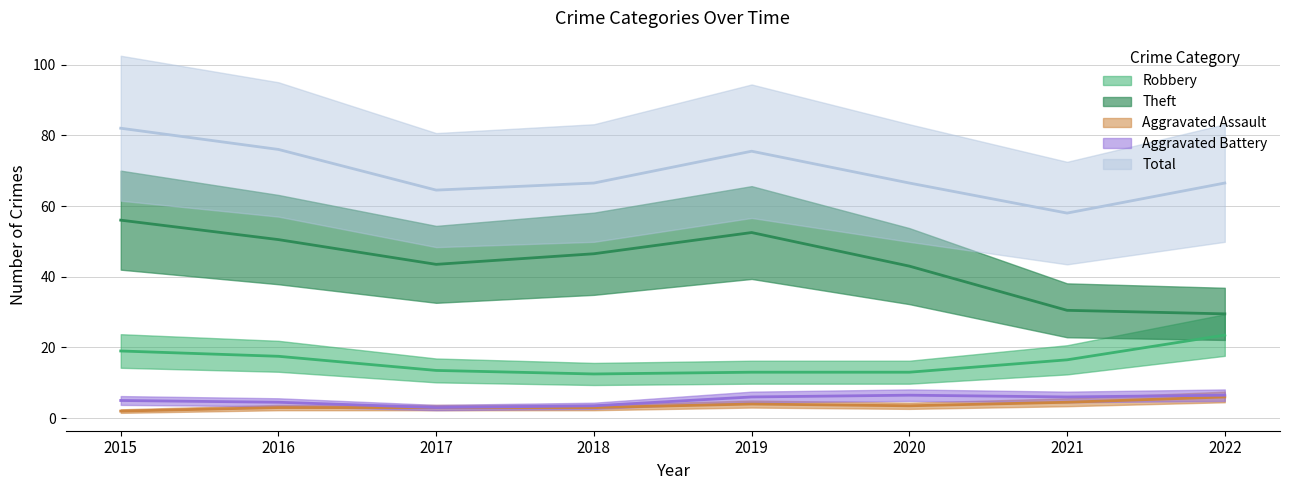

Which has a higher value, 2021 or 2022?

2022